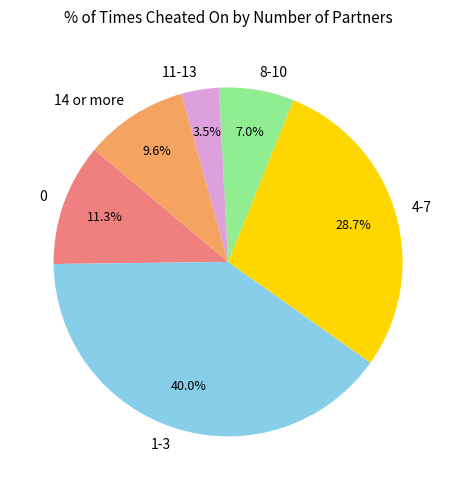

Which category has the biggest portion of the pie?

1-3